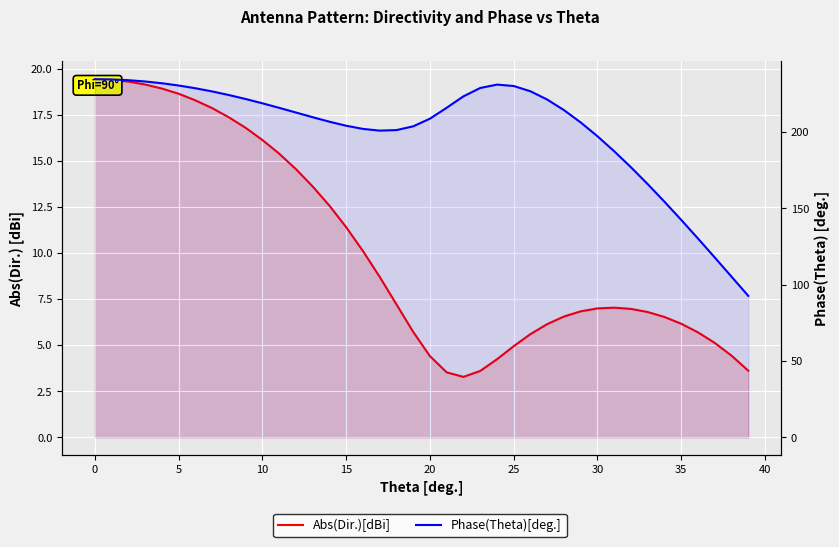

The value of Phase(Theta)[deg.] at 12 is 381.8. True or false?

False